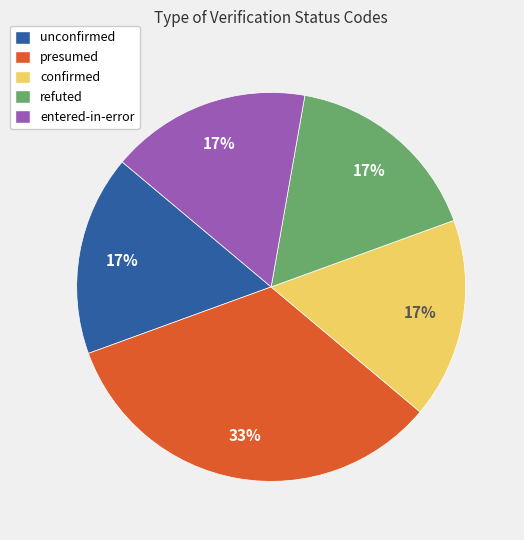

Which slice is the largest?

presumed